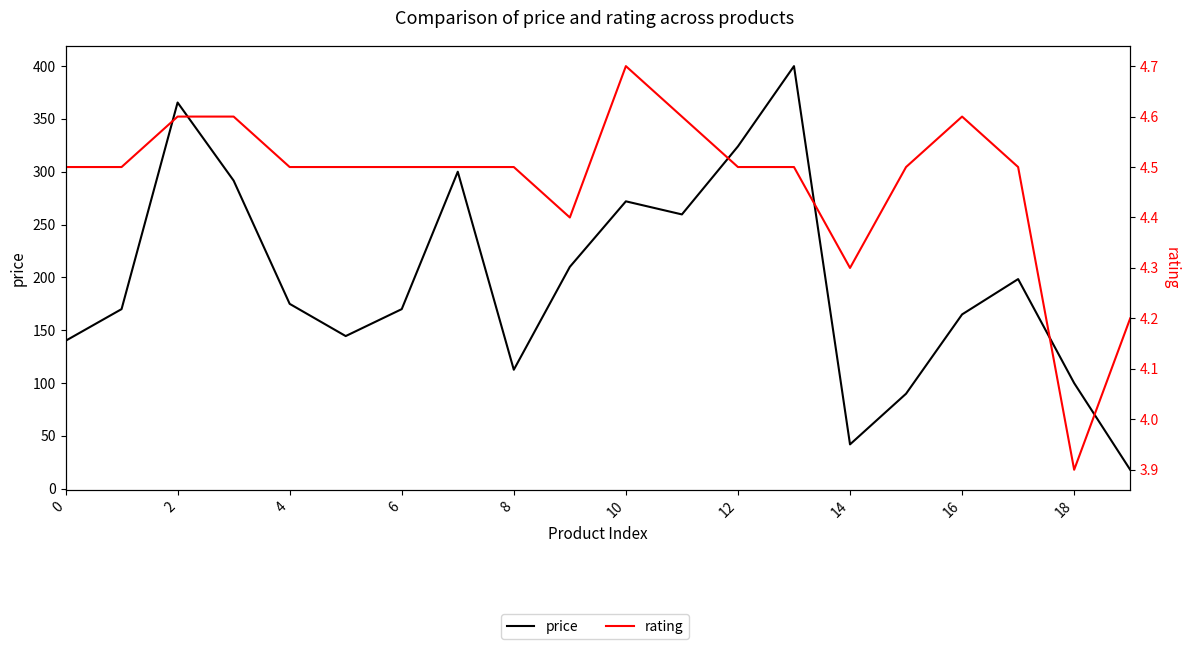

True or false: rating and price cross at least once.

False